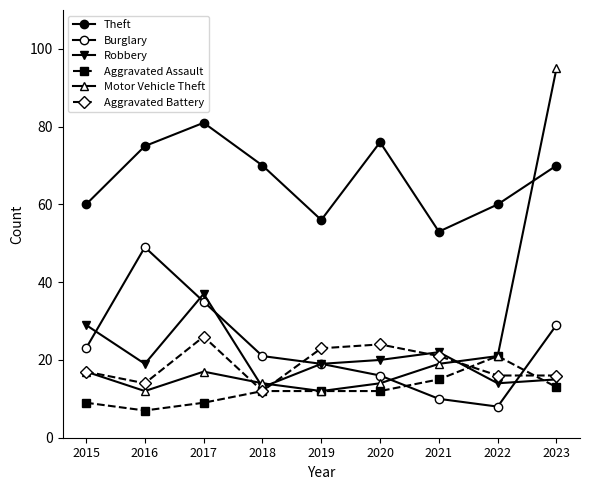

Count the number of categories in the chart.

9